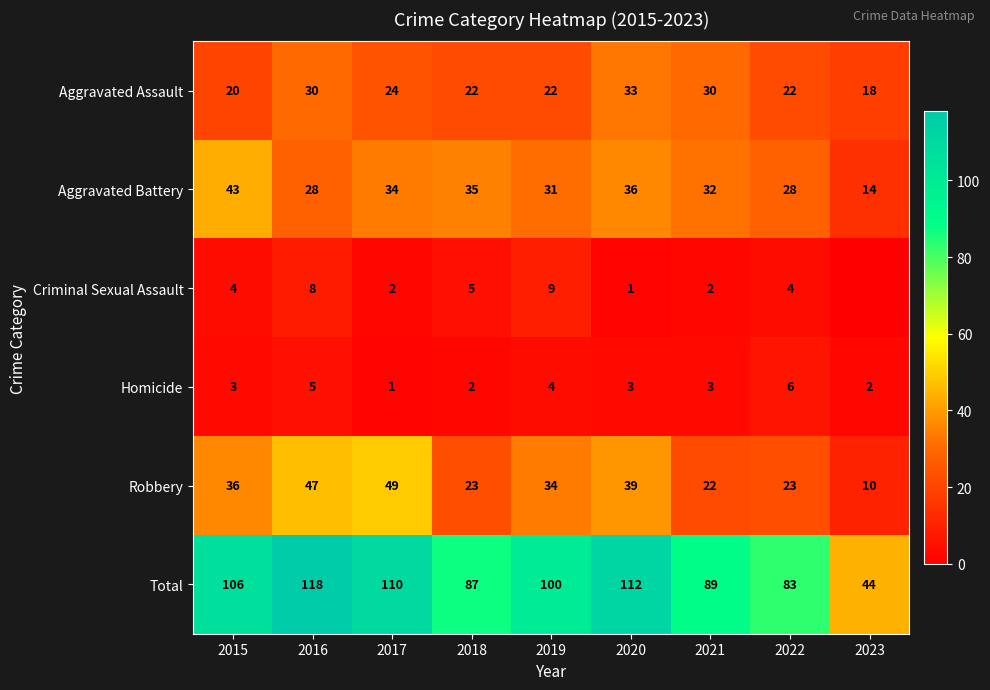

What is the sum of the Homicide values at 2016 and 2018?

7